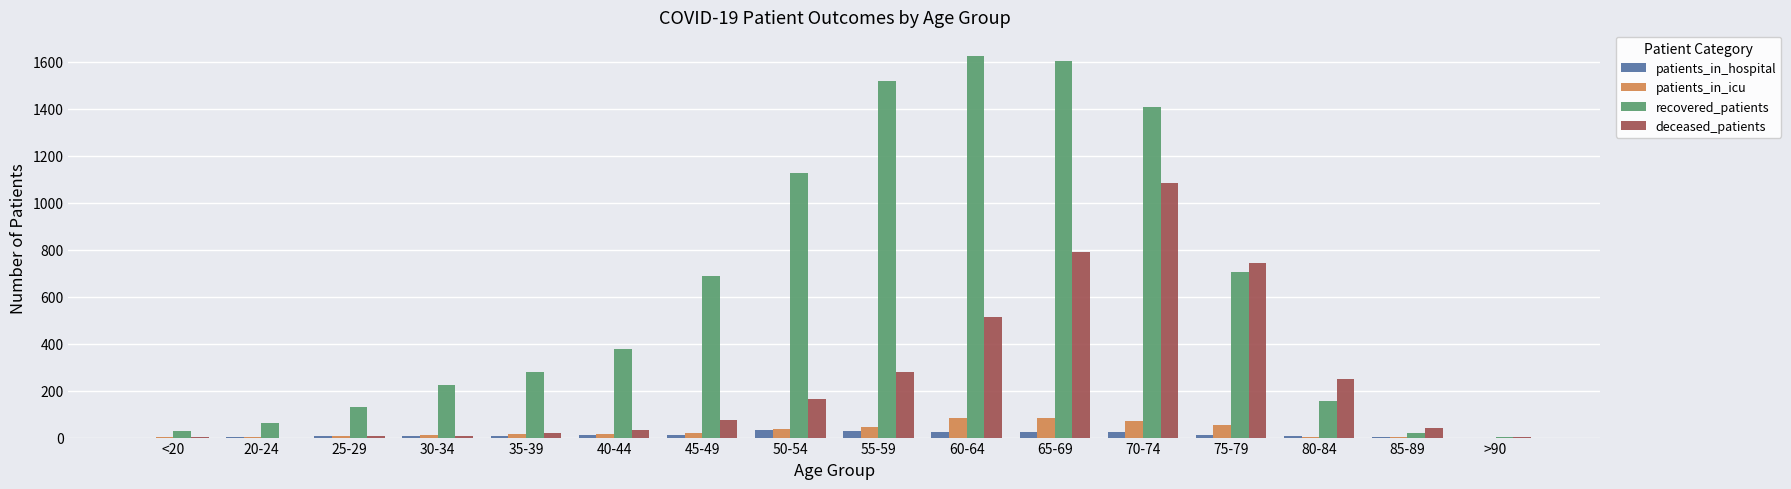

How many groups of bars are there?

16